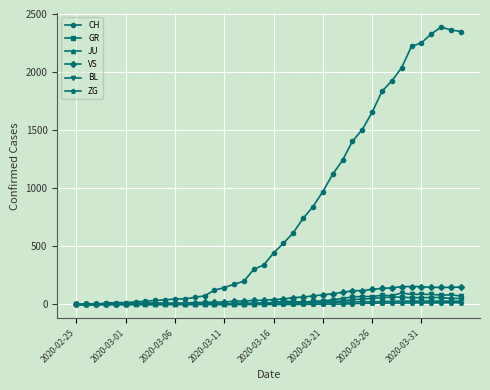

Does the chart display data point markers on the line(s)?

Yes